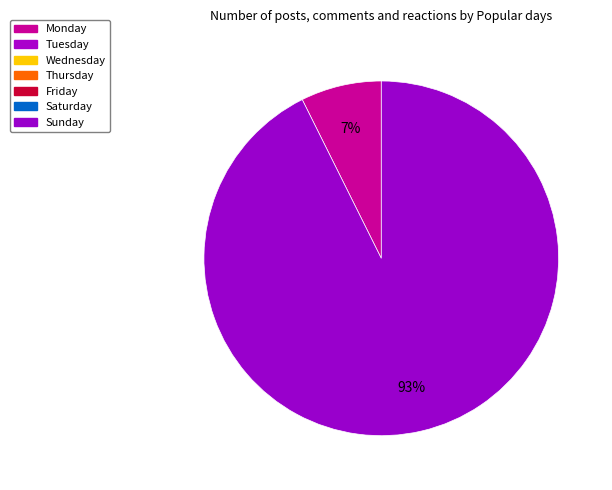

Is there a majority slice in this chart?

Yes